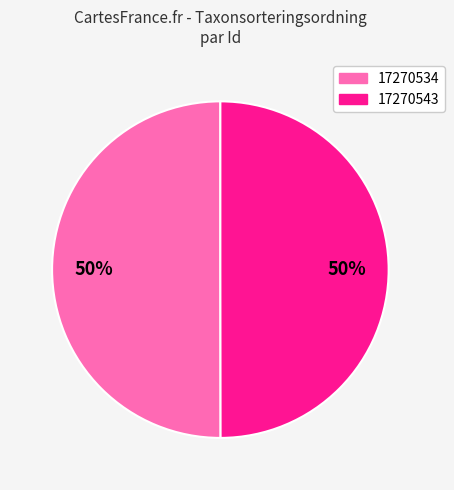

The 17270534 slice represents 50% of the pie. True or false?

True